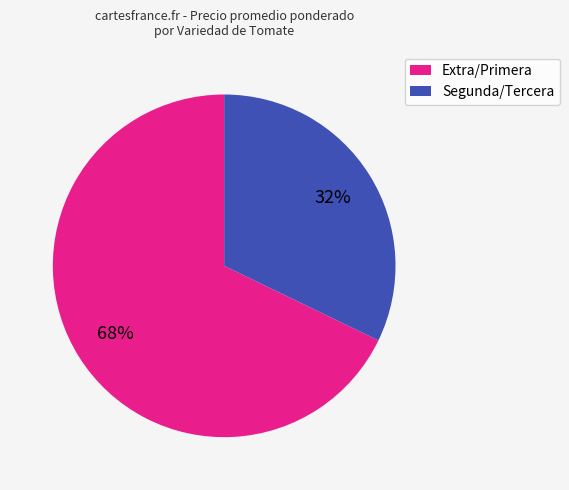

Is it true that Segunda/Tercera is 22% of the pie?

False